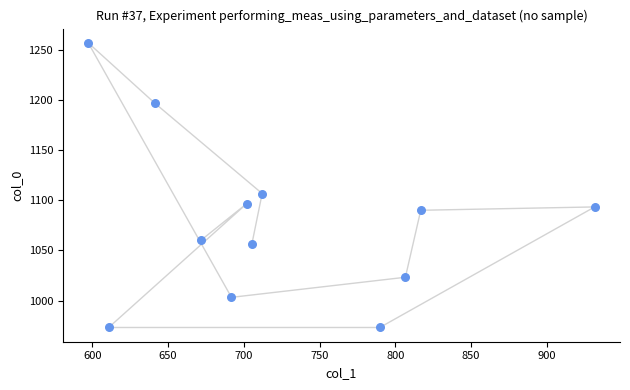

What is the range of Y values (max minus min)?

283.3